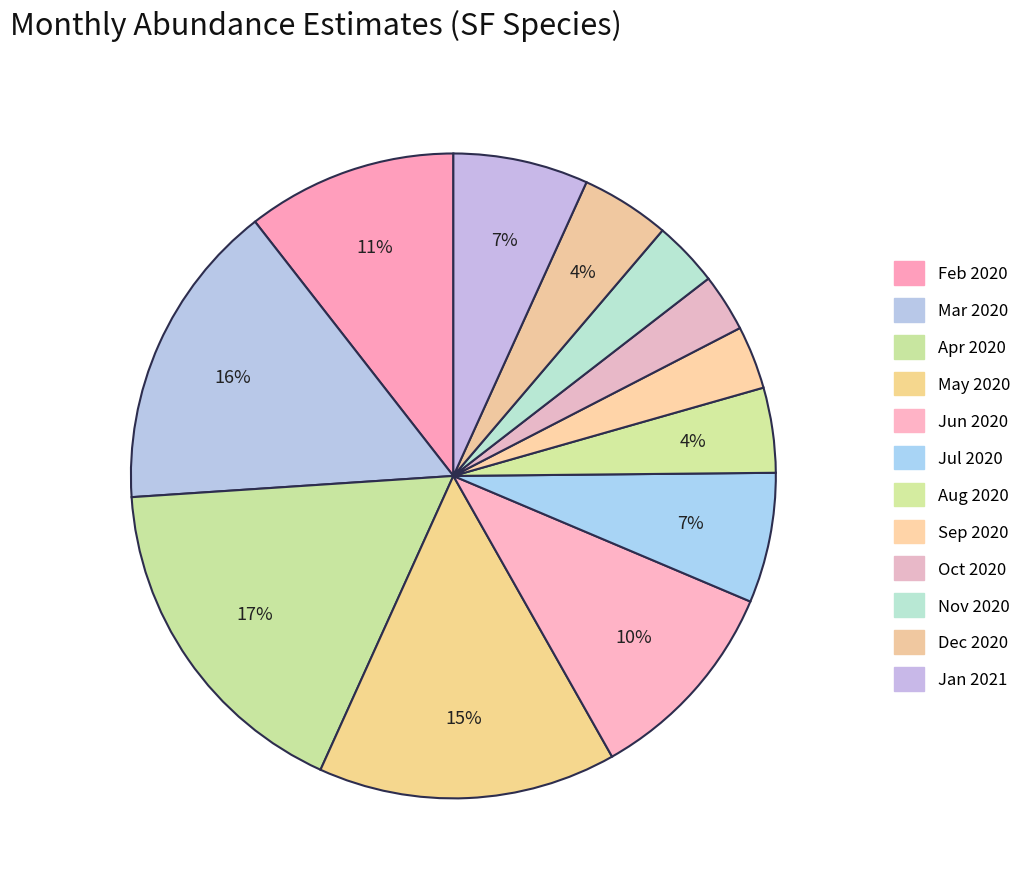

How many segments does this pie chart have?

12